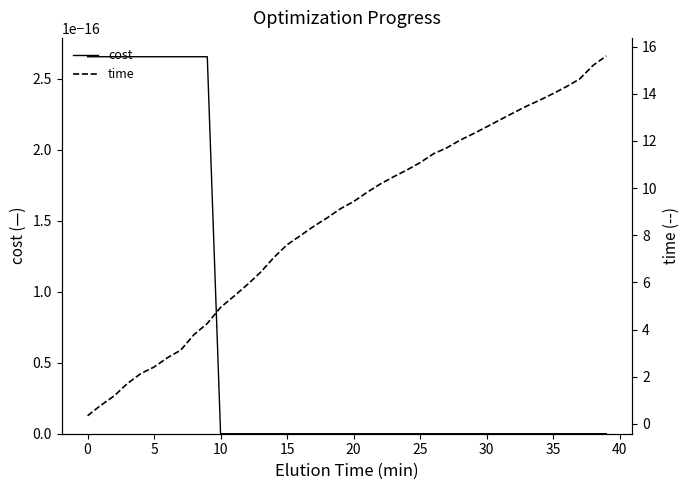

Reading right to left, extract all data points from this chart.

cost: 0.0	0.0	0.0	0.0	0.0	0.0	0.0	0.0	0.0	0.0	0.0	0.0	0.0	0.0	0.0	0.0	0.0	0.0	0.0	0.0	0.0	0.0	0.0	0.0	0.0	0.0	0.0	0.0	0.0	0.0	0.0	0.0	0.0	0.0	0.0	0.0	0.0	0.0	0.0	0.0
time: 15.6	15.2	14.6	14.3	14.0	13.7	13.5	13.2	12.9	12.6	12.3	12.0	11.7	11.5	11.1	10.8	10.5	10.2	9.8	9.4	9.1	8.7	8.4	8.0	7.6	7.1	6.4	5.9	5.4	4.9	4.3	3.8	3.1	2.8	2.4	2.1	1.7	1.2	0.8	0.3